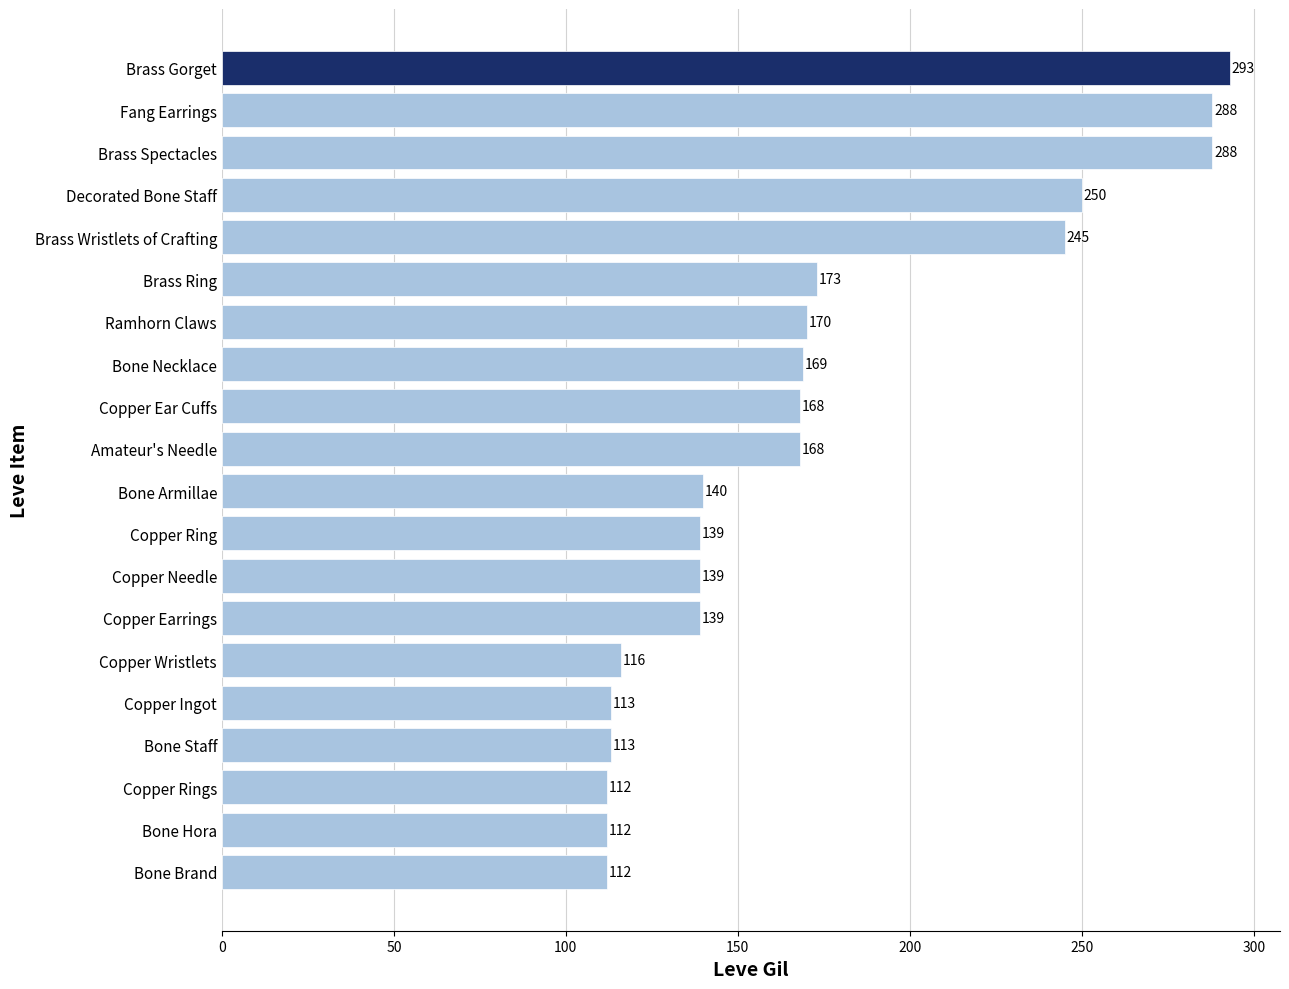

What is the difference between the values at Bone Staff and Bone Necklace?

56